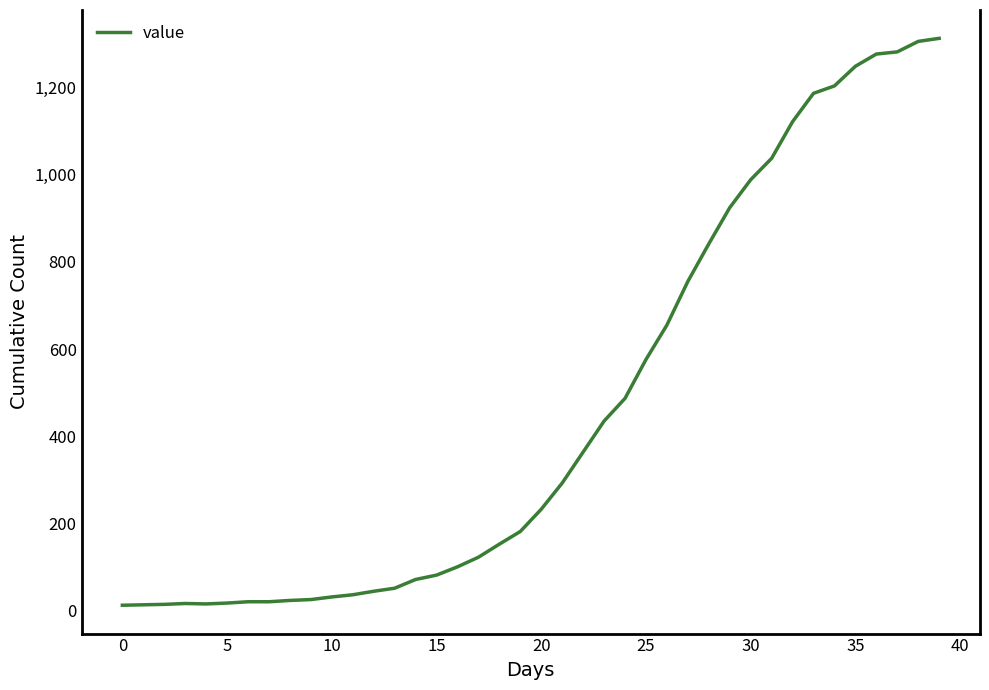

Count the number of data series in this chart.

1